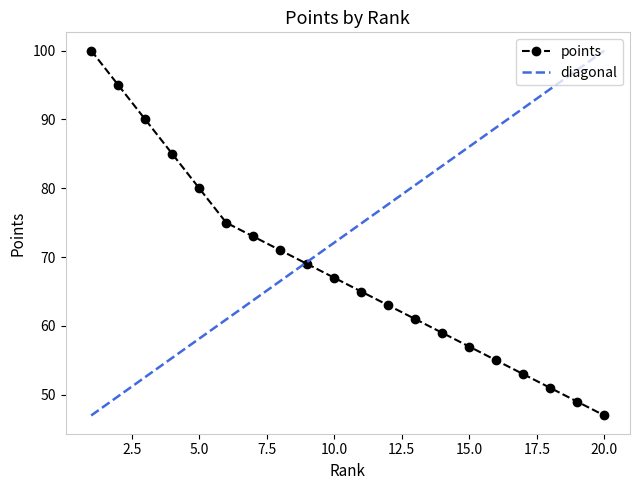

Which category has the lowest value across all series?

20